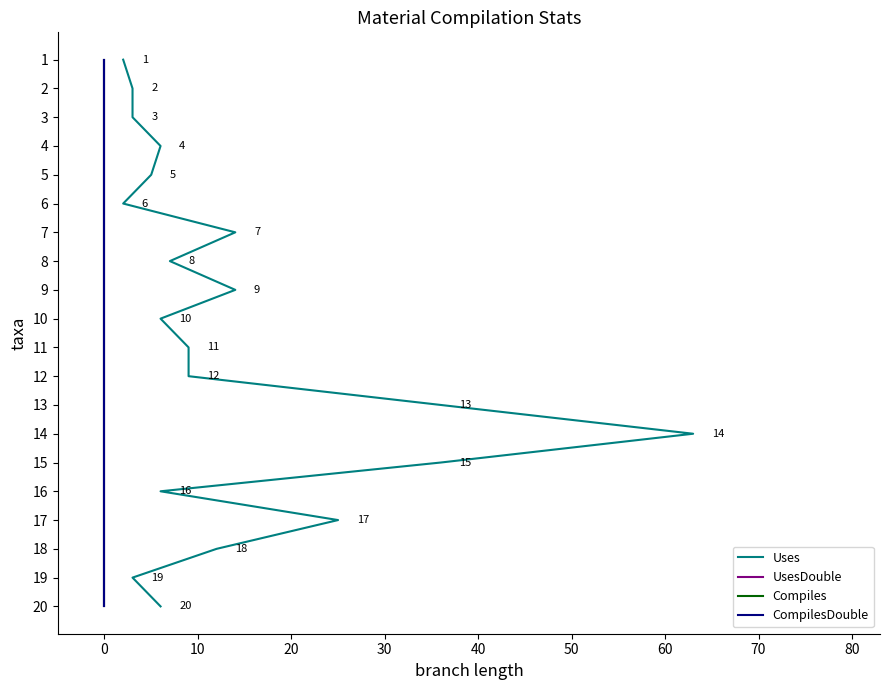

Which series has the widest spread of values?

Uses